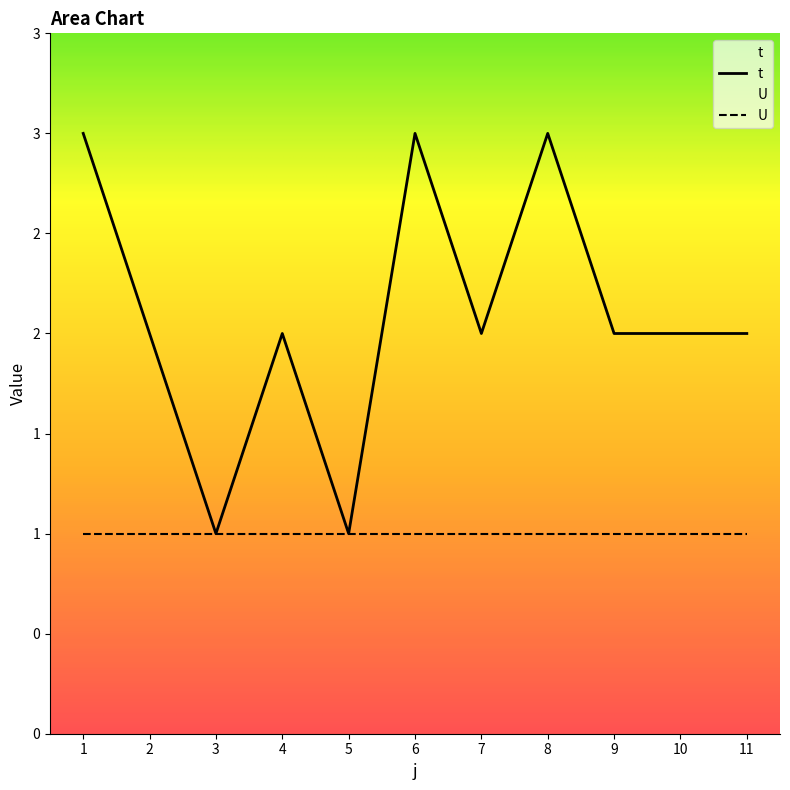

What is the smallest value displayed?

1